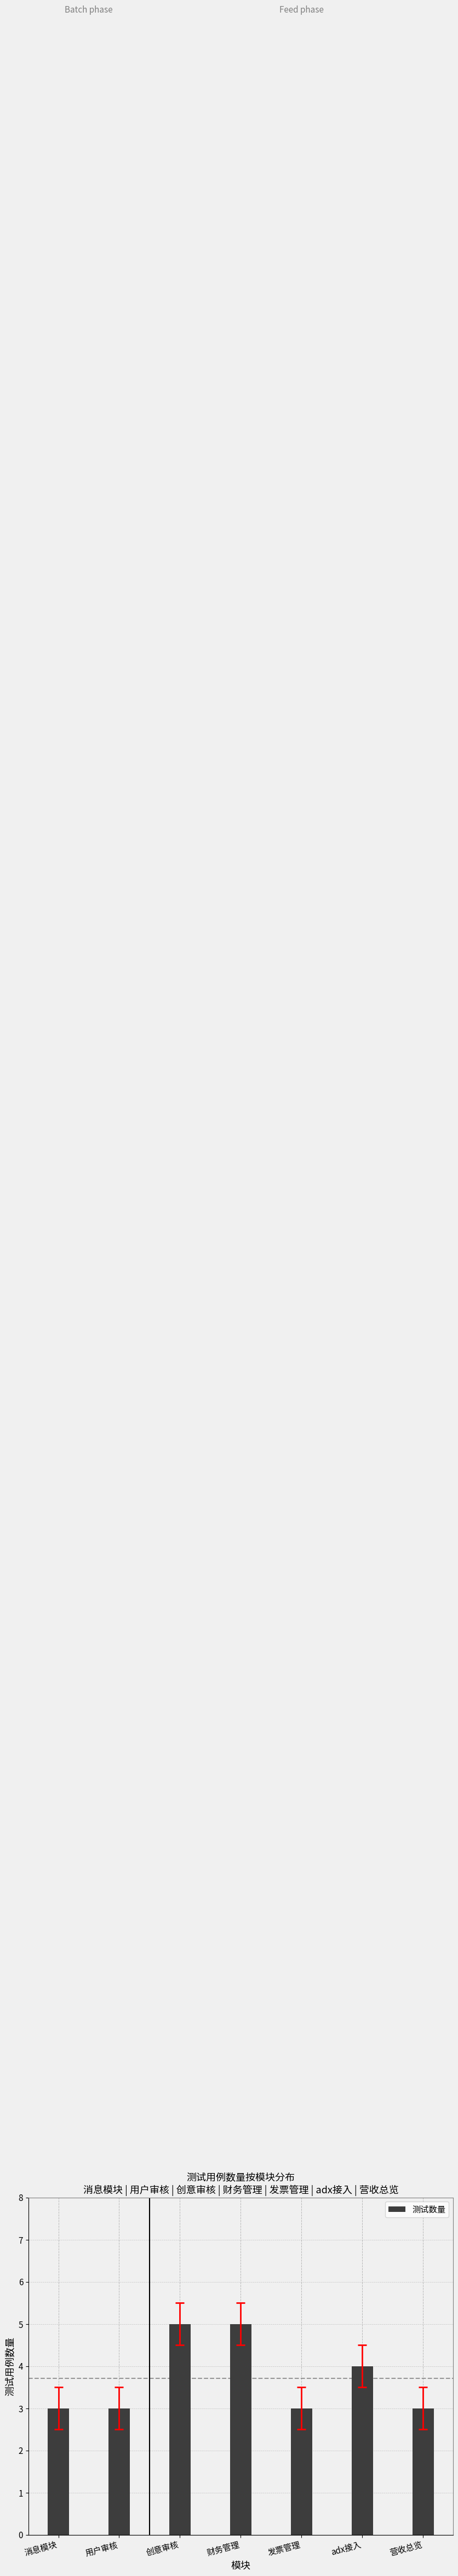

Reading left to right, extract all data points from this chart.

消息模块=3	用户审核=3	创意审核=5	财务管理=5	发票管理=3	adx接入=4	营收总览=3